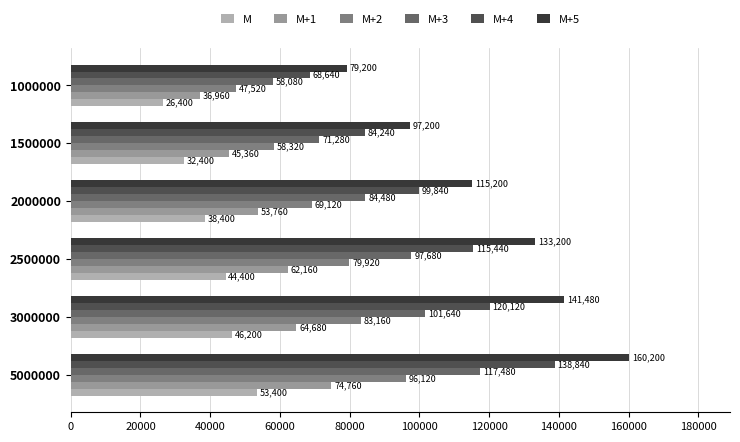

How many data points in M+1 are less than 62160?

3